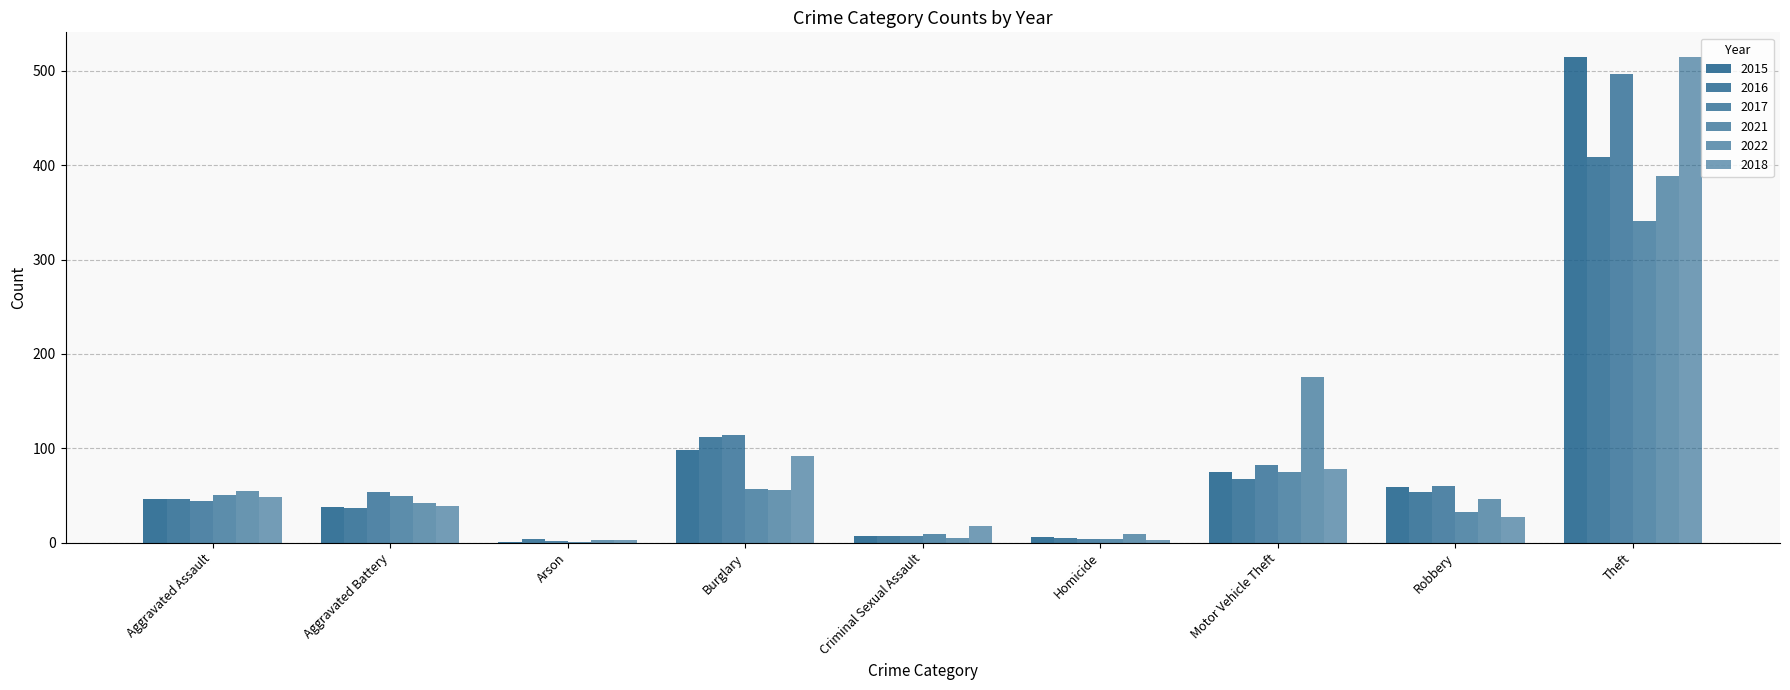

At which category is the sum across all series the highest?

Theft